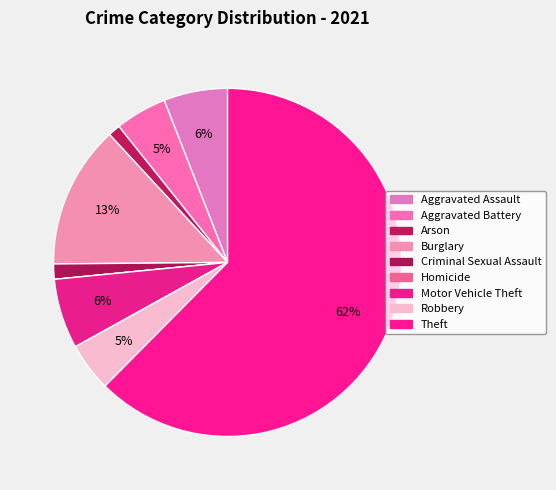

What percentage is the Arson slice, to the nearest percent?

1%